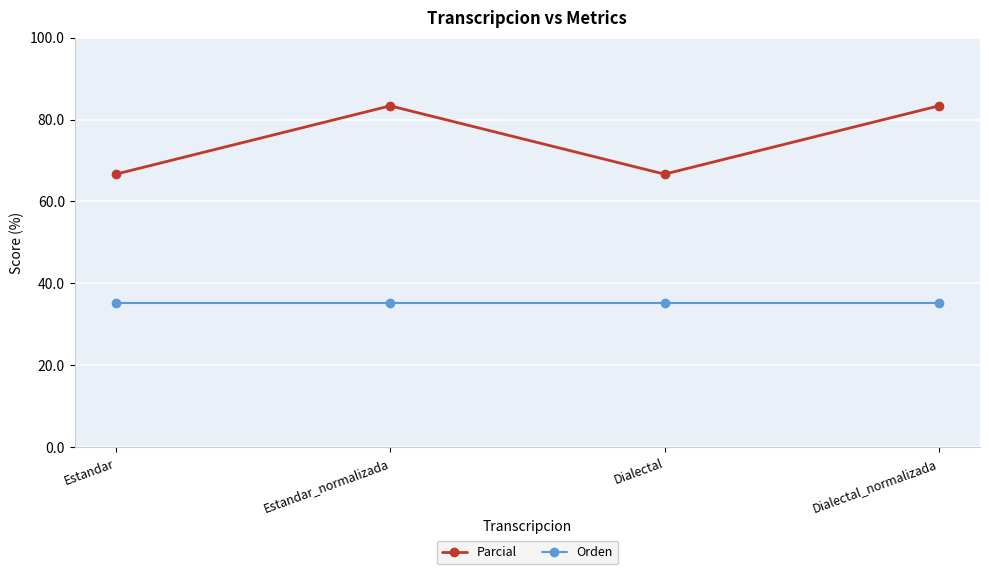

Which series has the largest total across all categories?

Parcial